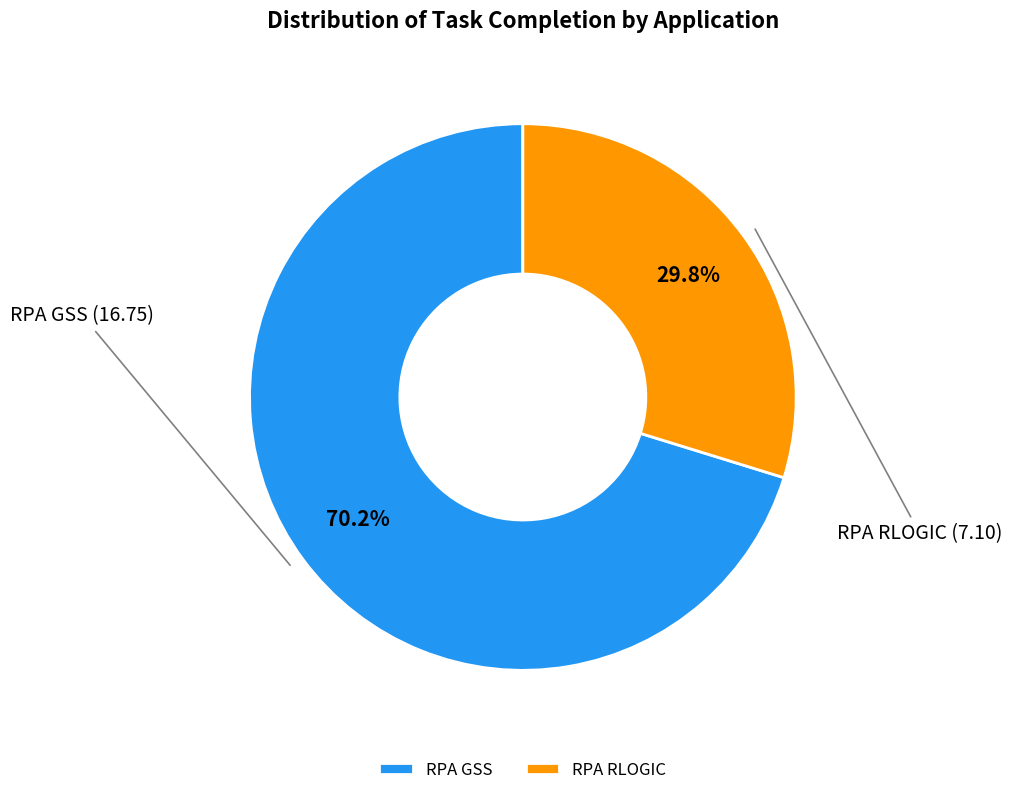

Count the number of slices in the pie.

2